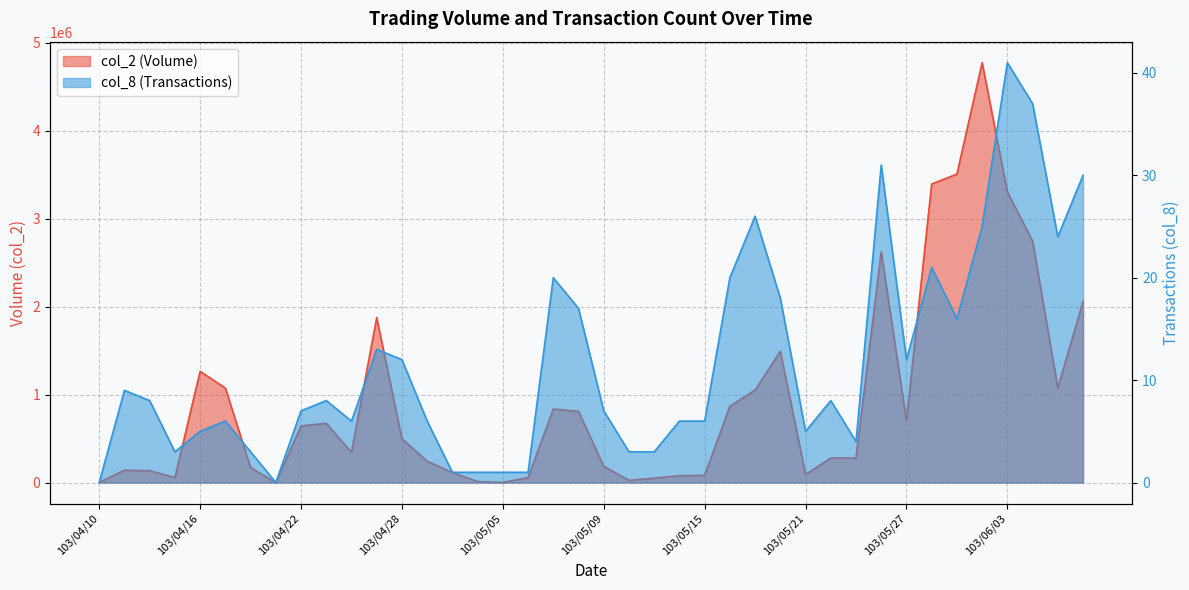

Which series has the largest range (max minus min)?

col_2